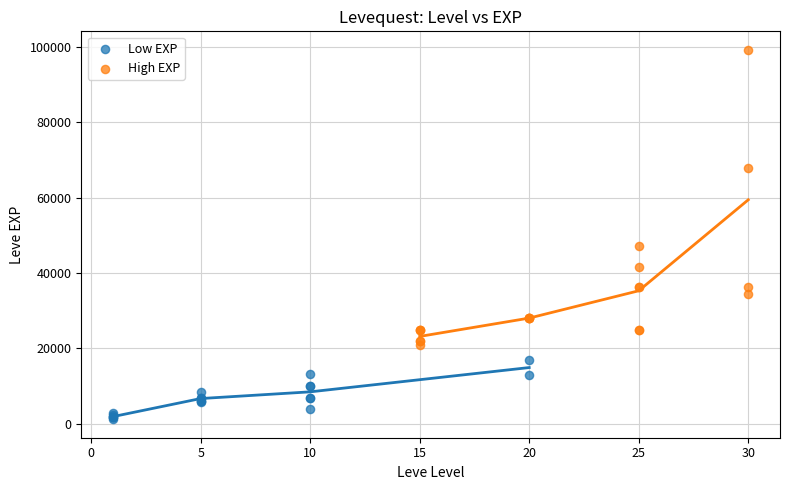

Which series has the largest Y range (max minus min)?

High EXP